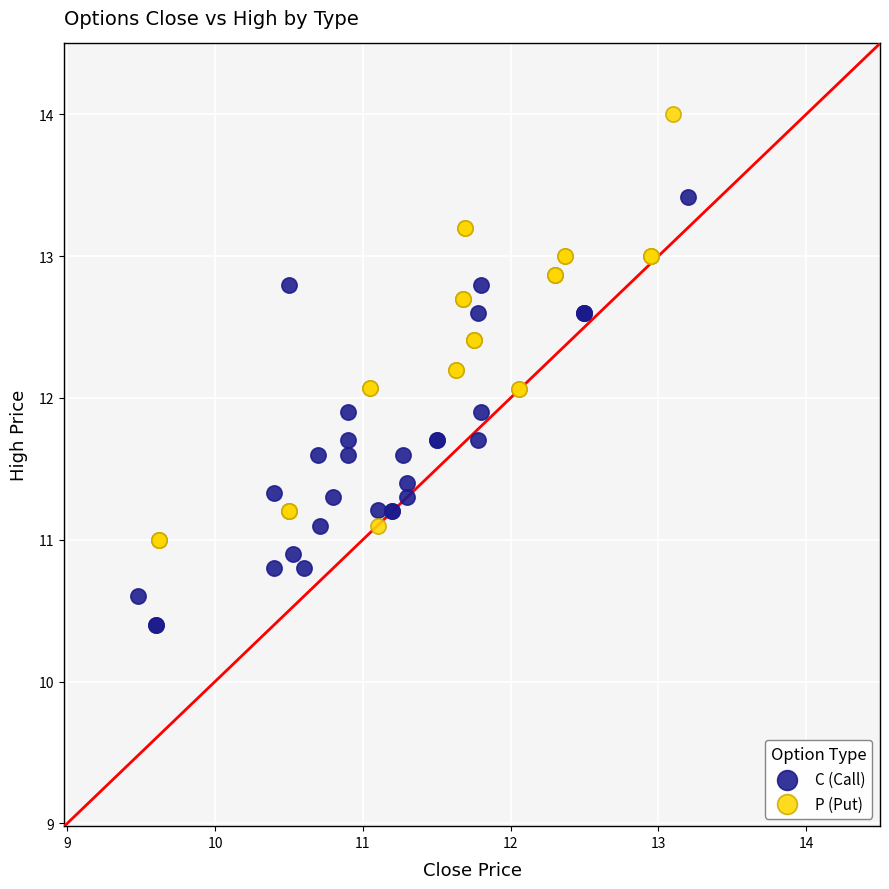

Which series reaches the minimum Y coordinate?

C (Call)